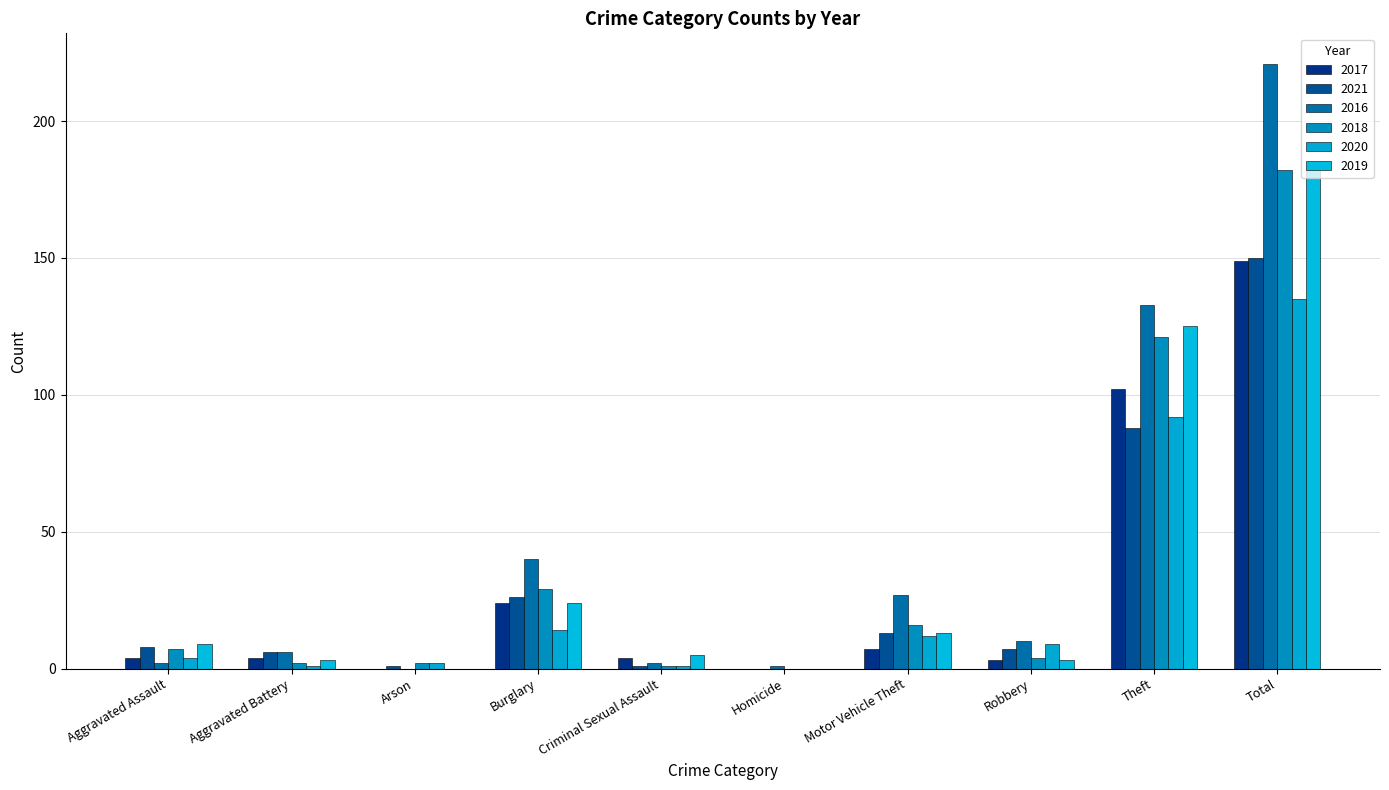

The value of 2019 at Theft is 165. True or false?

False